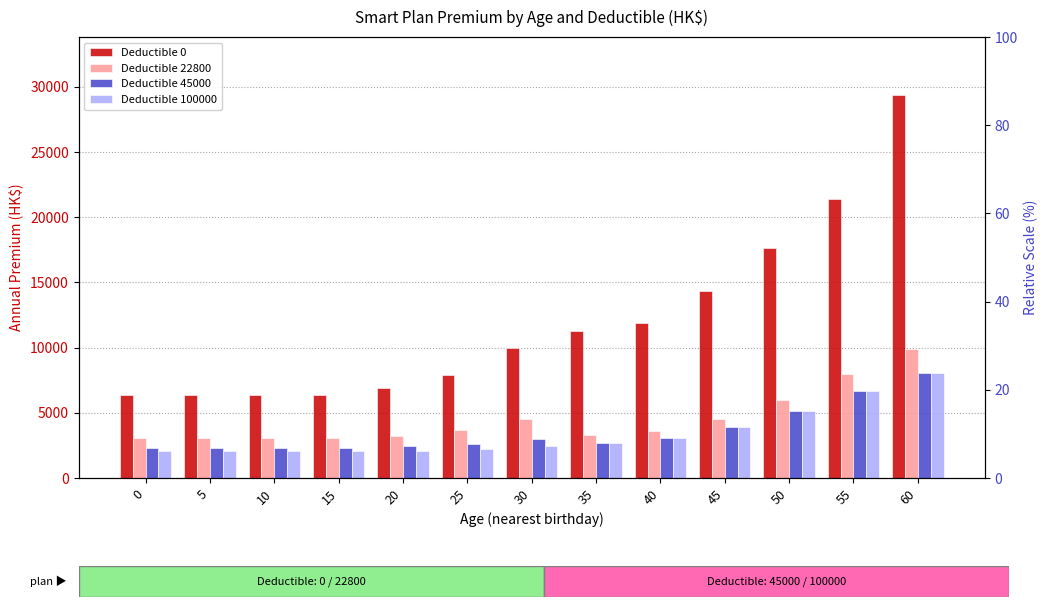

The value of Deductible 22800 at 15 is 4870. True or false?

False